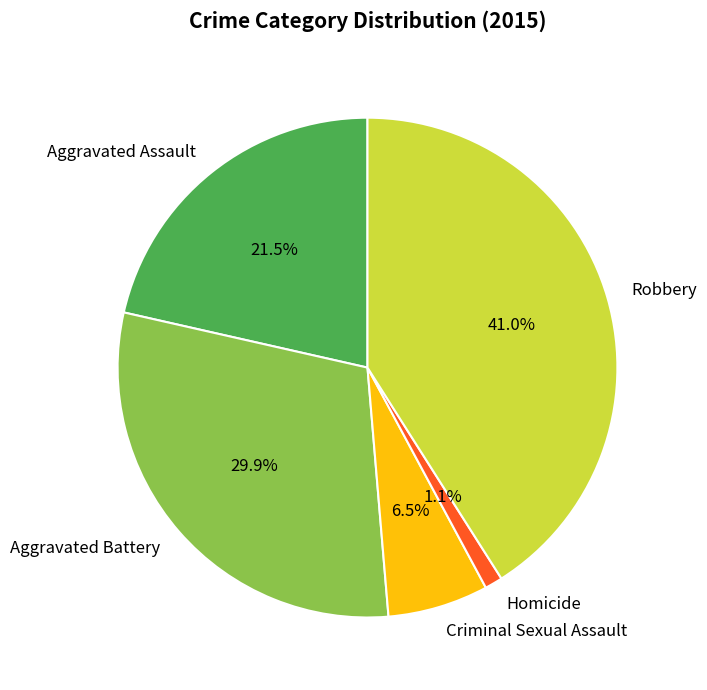

Combined, do Aggravated Battery and Homicide account for over 50%?

No